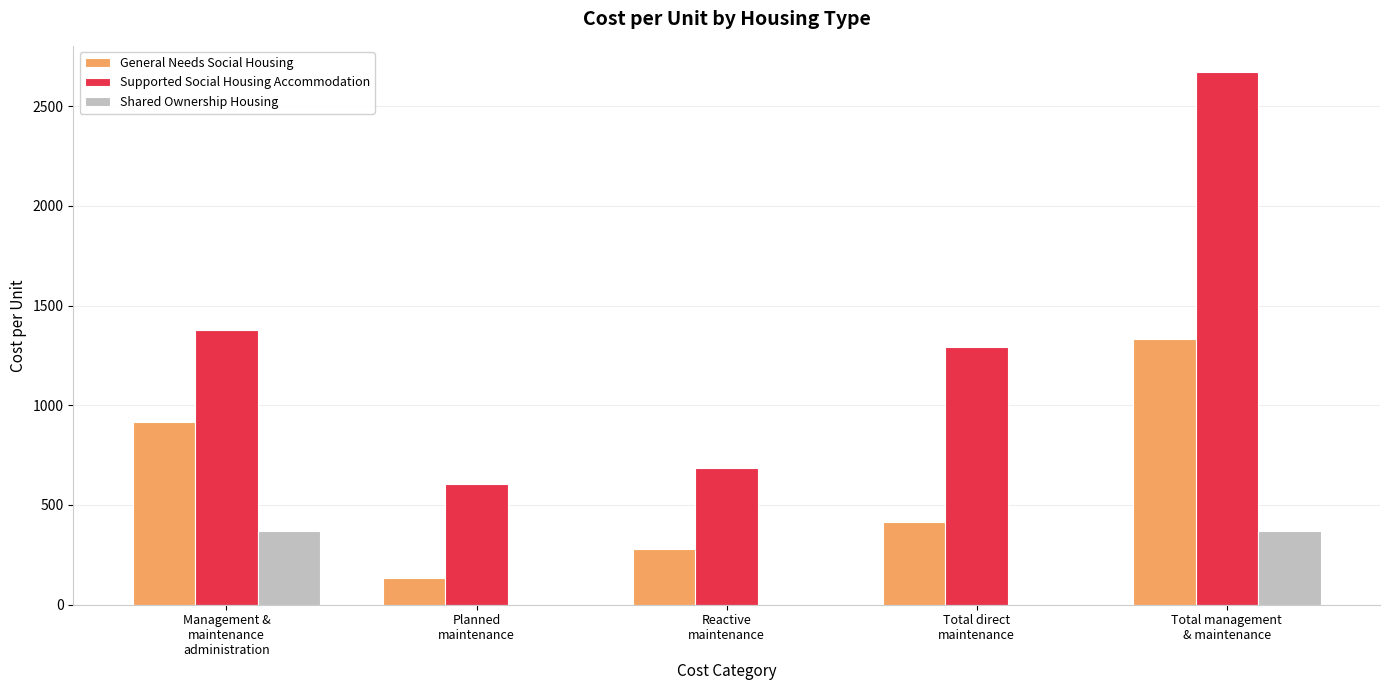

What is the average value of the General Needs Social Housing series?

615.1